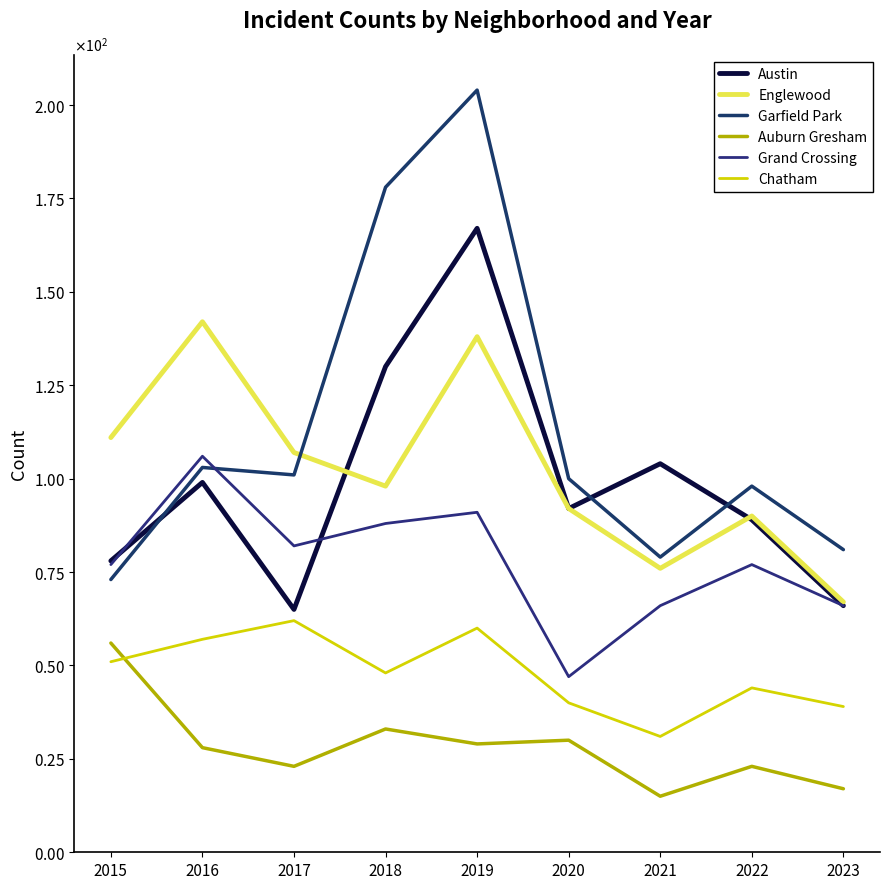

Which series ends up on top after the final intersection of Garfield Park and Grand Crossing?

Garfield Park